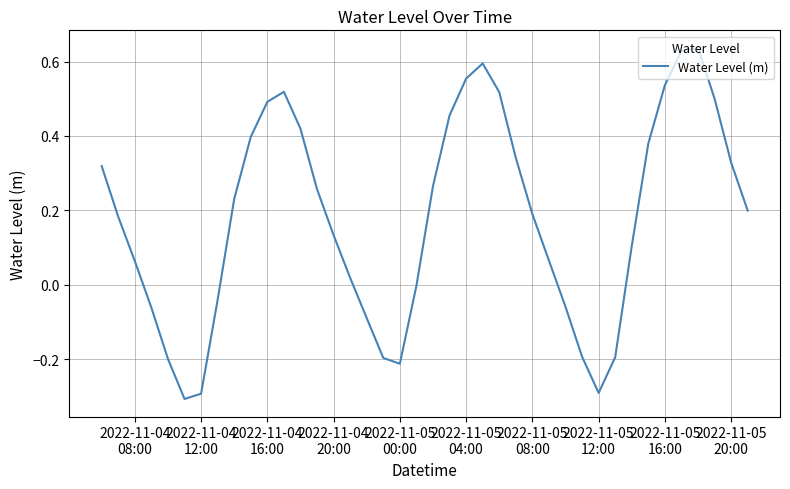

What is the minimum value shown in the chart?

-0.3